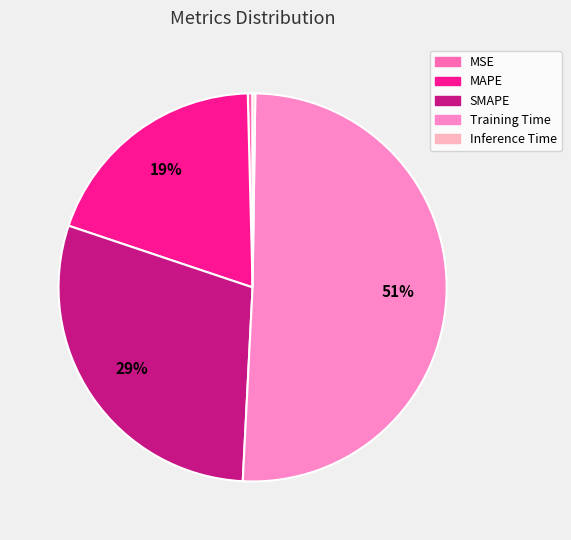

To the nearest percent, what is the combined percentage of Inference Time and MAPE?

20%